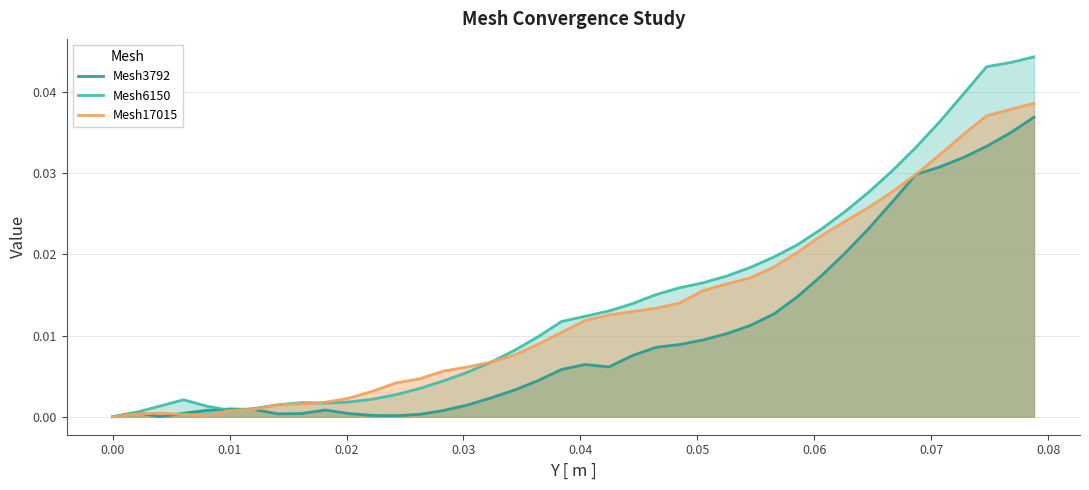

What are all the series names shown in the legend?

Mesh3792, Mesh6150, Mesh17015